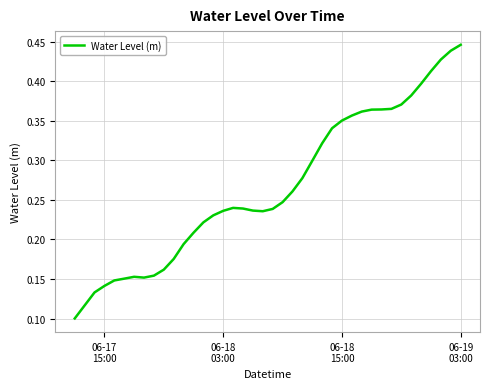

What is the sum of all values?

10.6